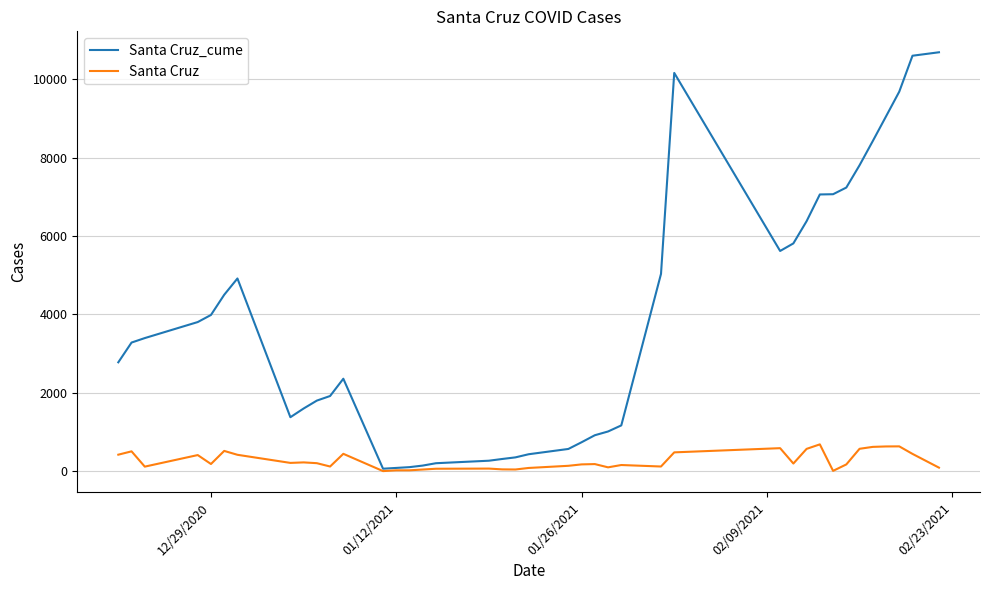

Rank the series by their average value, from lowest to highest.

Santa Cruz, Santa Cruz_cume